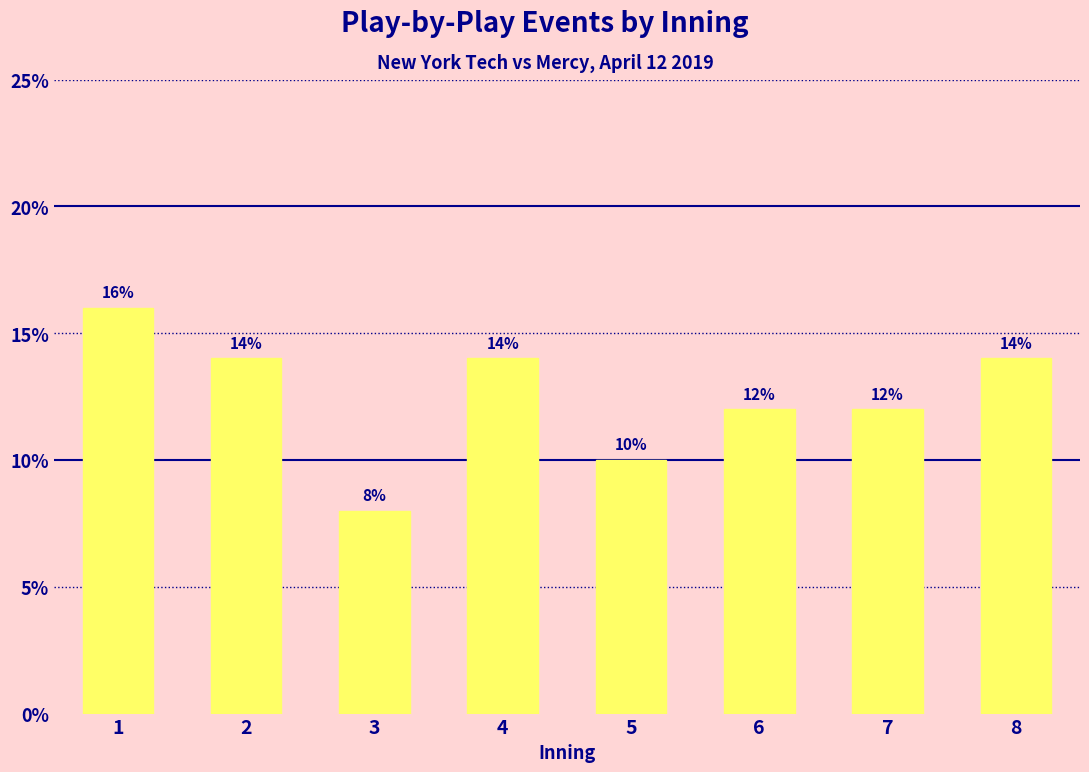

Reading left to right, list all the values displayed in this chart.

16.0	14.0	8.0	14.0	10.0	12.0	12.0	14.0